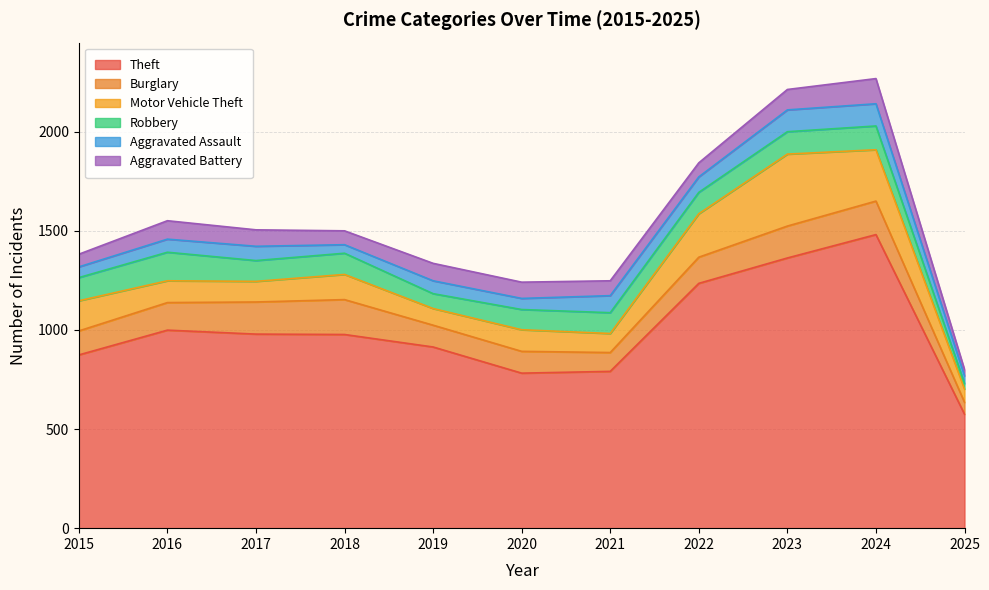

Reading left to right, what are all the values shown in this chart?

Theft: 874	999	979	977	914	782	791	1235	1363	1481	575
Burglary: 121	139	162	176	110	110	95	132	161	169	60
Motor Vehicle Theft: 152	110	104	127	84	109	96	219	363	259	67
Robbery: 117	144	105	107	75	102	105	108	113	120	28
Aggravated Assault: 54	66	72	43	65	56	86	78	110	112	39
Aggravated Battery: 64	93	83	70	88	82	75	71	103	127	31